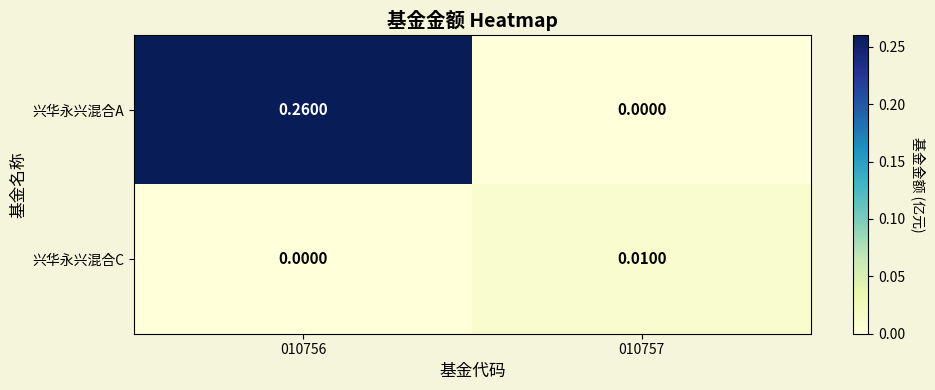

Is the value of 兴华永兴混合A at 010756 greater than the value of 兴华永兴混合C at 010756?

Yes